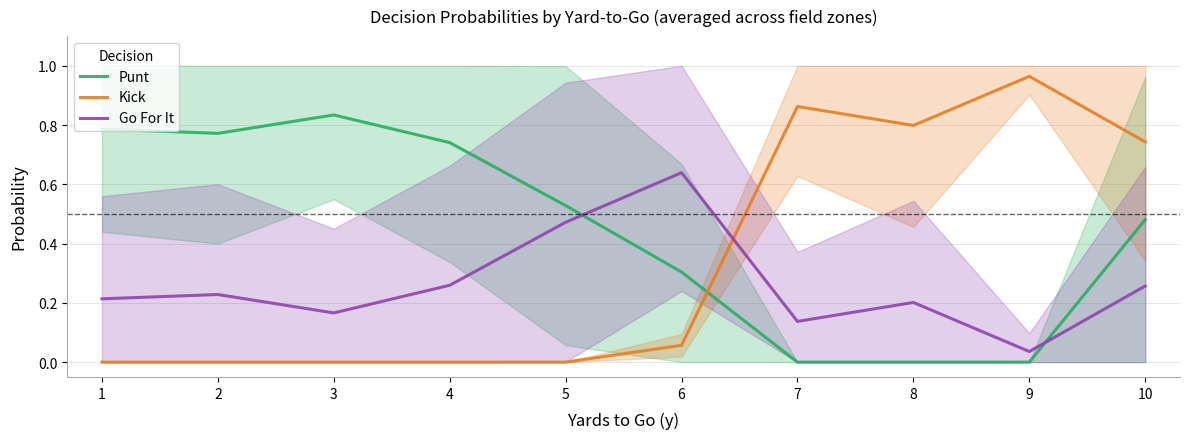

The value of Punt at 2 is 1.1. True or false?

False